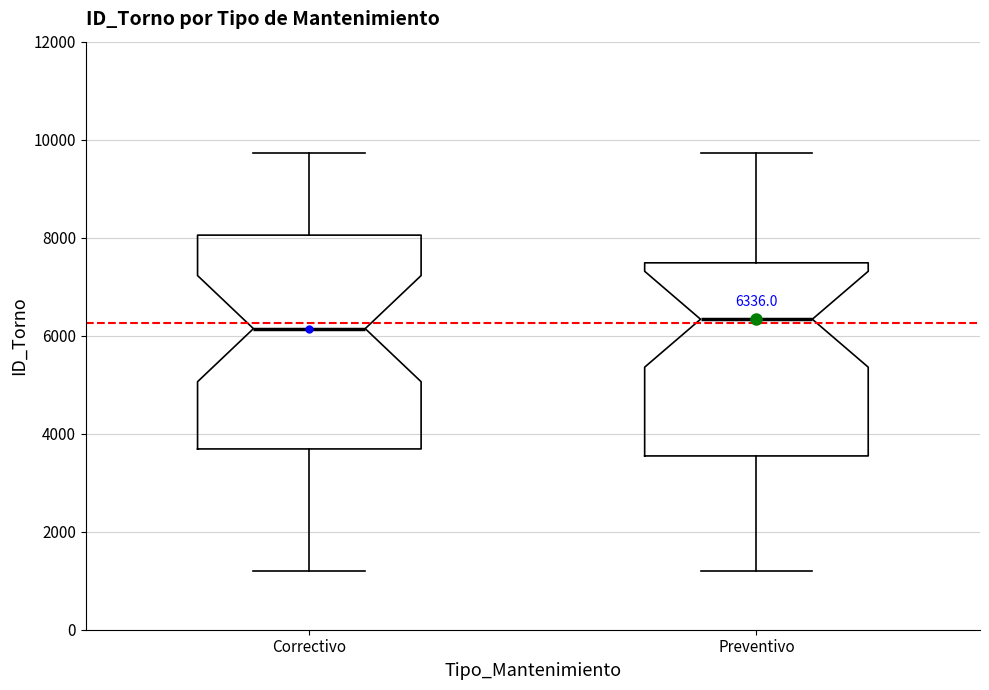

Which box is the tallest, from its lower edge to its upper edge?

Correctivo